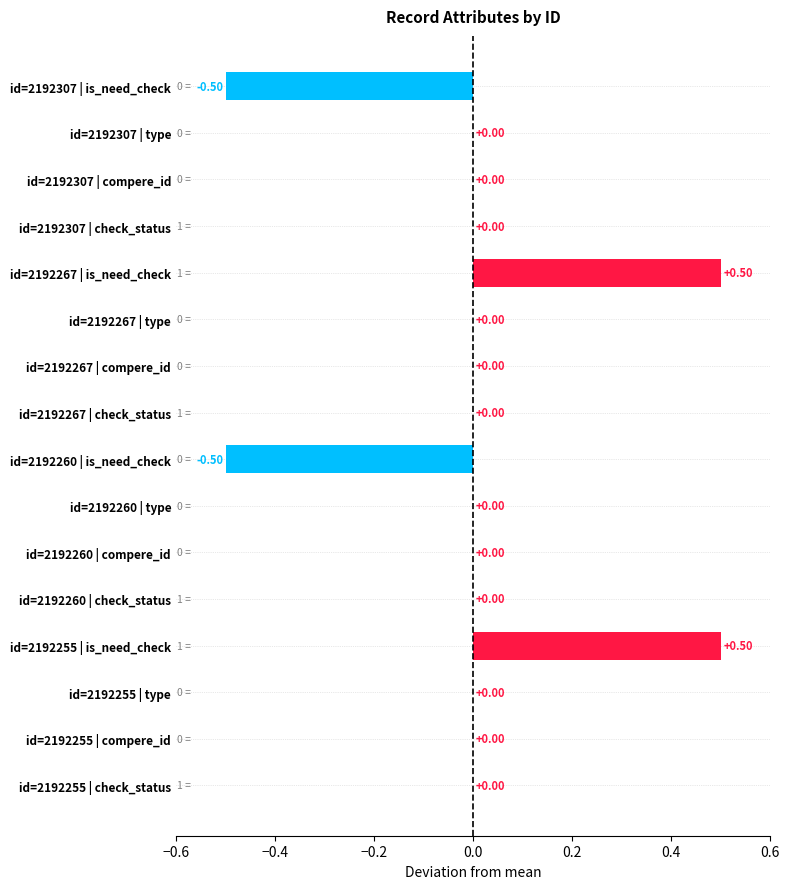

What is the change in value from id=2192260 | is_need_check to id=2192260 | check_status?

+0.5